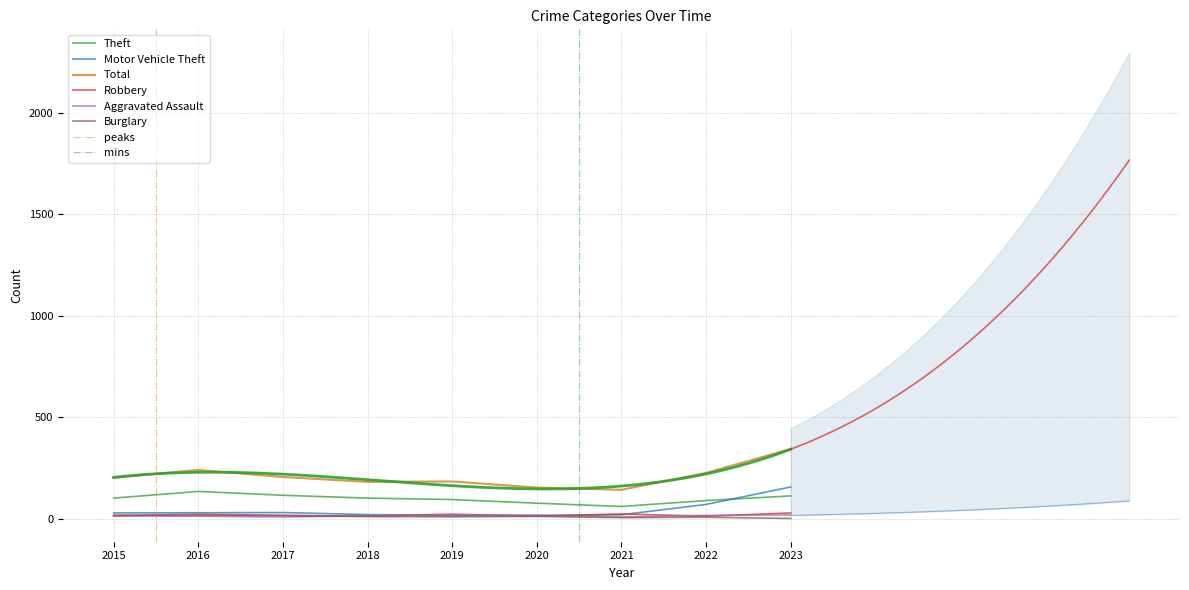

At 2023, list the series in order from smallest to largest.

Burglary, Aggravated Assault, Robbery, Theft, Motor Vehicle Theft, Total